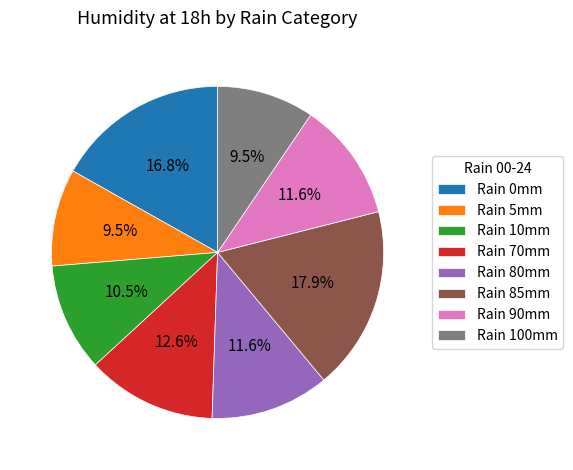

What is the largest slice in the pie chart?

Rain 85mm